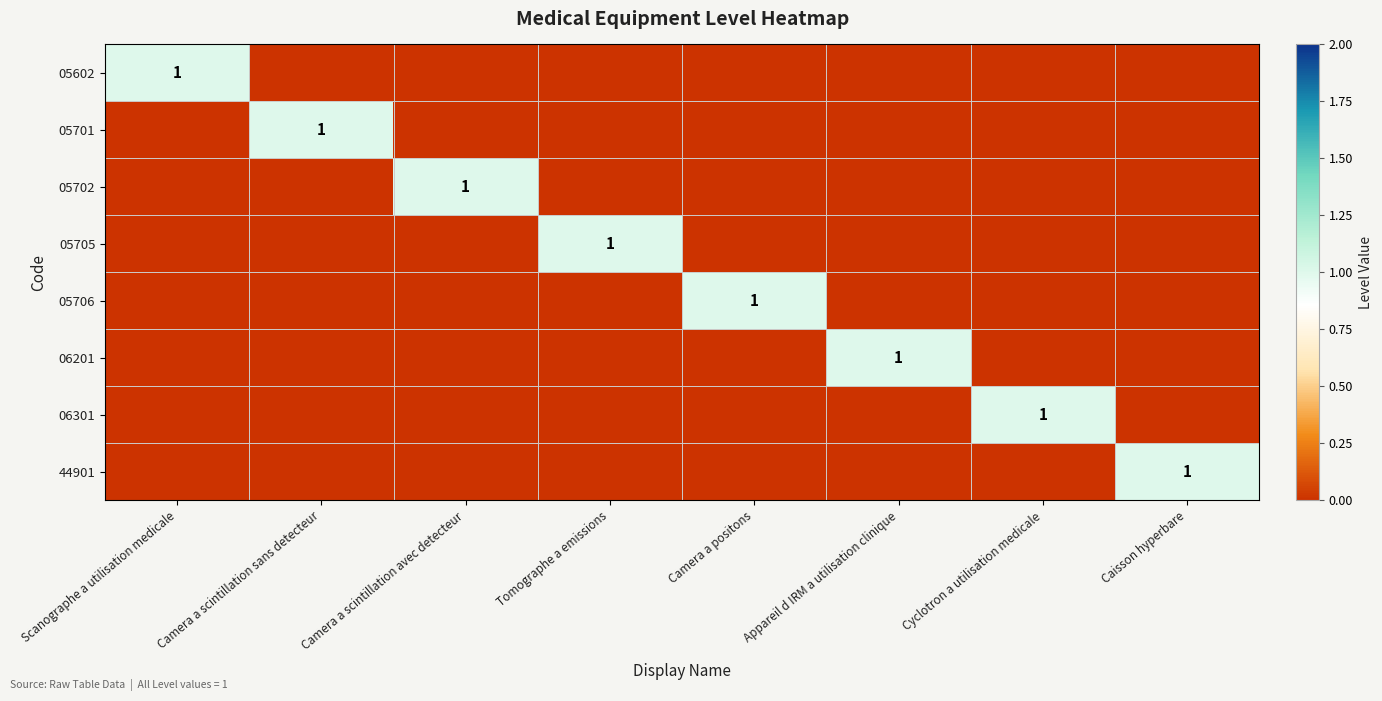

At which category is the sum across all series the highest?

Scanographe a utilisation medicale